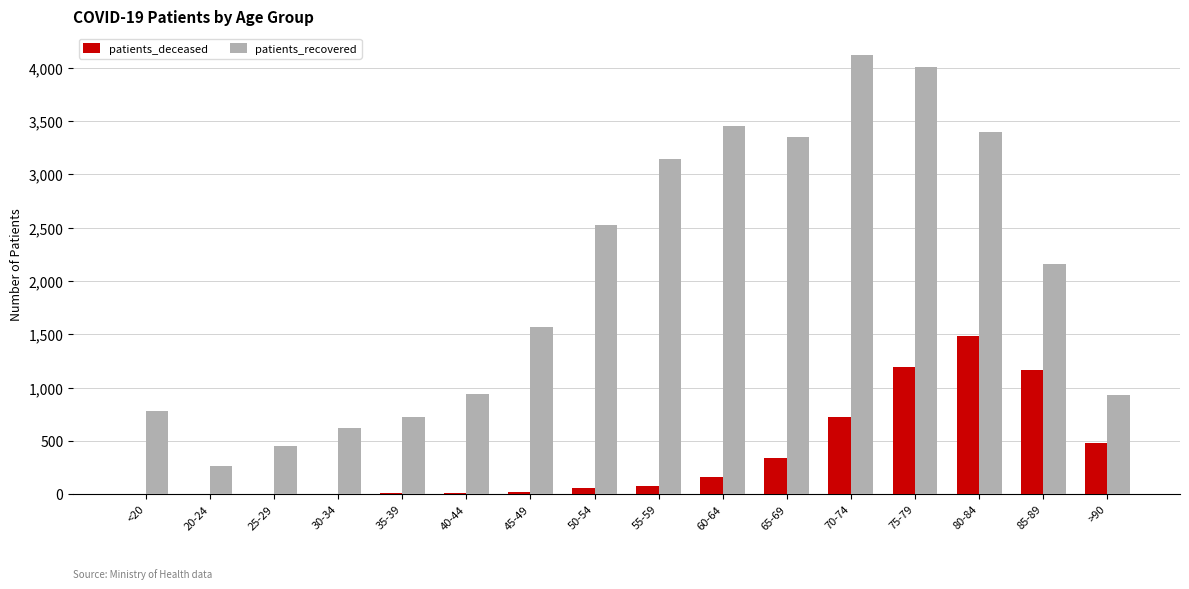

What is the average value of the patients_recovered series?

2027